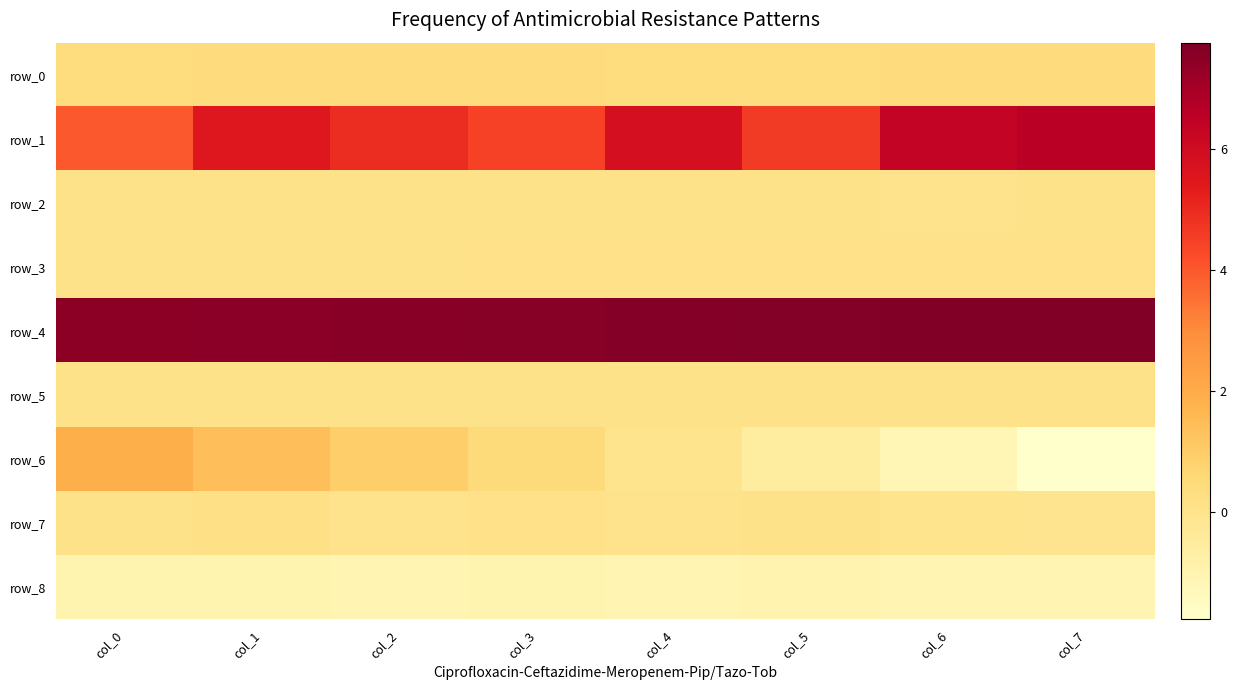

Reading left to right, list all the values displayed in this chart.

row_0: col_0=0.3	col_1=0.4	col_2=0.4	col_3=0.4	col_4=0.4	col_5=0.4	col_6=0.4	col_7=0.4
row_1: col_0=4.0	col_1=5.5	col_2=5.0	col_3=4.5	col_4=5.8	col_5=4.6	col_6=6.3	col_7=6.6
row_2: col_0=0.0	col_1=0.0	col_2=0.1	col_3=0.0	col_4=0.1	col_5=0.1	col_6=0.0	col_7=0.1
row_3: col_0=0.1	col_1=0.1	col_2=0.1	col_3=0.1	col_4=0.1	col_5=0.1	col_6=0.1	col_7=0.1
row_4: col_0=7.5	col_1=7.5	col_2=7.6	col_3=7.6	col_4=7.6	col_5=7.7	col_6=7.7	col_7=7.8
row_5: col_0=0.1	col_1=0.1	col_2=0.1	col_3=0.1	col_4=0.1	col_5=0.1	col_6=0.1	col_7=0.1
row_6: col_0=1.9	col_1=1.4	col_2=0.9	col_3=0.5	col_4=-0.1	col_5=-0.6	col_6=-1.2	col_7=-1.8
row_7: col_0=0.0	col_1=0.1	col_2=0.0	col_3=0.1	col_4=-0.0	col_5=0.1	col_6=-0.0	col_7=-0.1
row_8: col_0=-1.0	col_1=-1.0	col_2=-1.1	col_3=-1.0	col_4=-1.1	col_5=-1.0	col_6=-1.0	col_7=-1.0